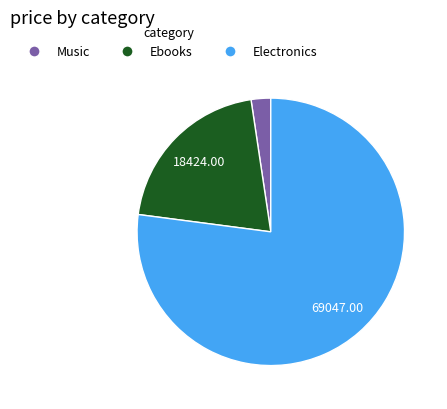

Does any single category account for the majority?

Yes